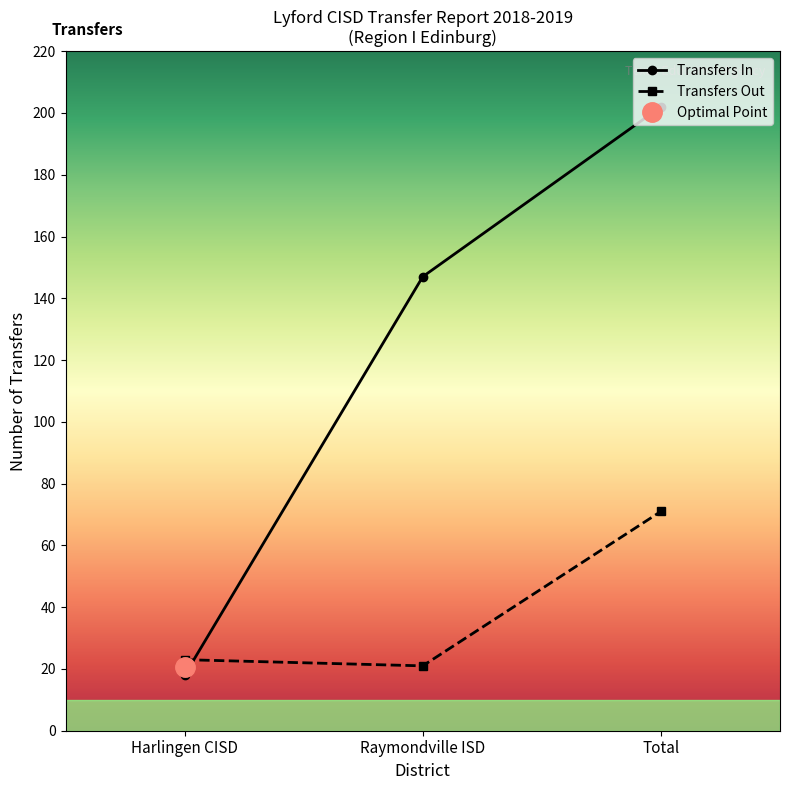

True or false: Transfers Out has a value of 15 at Total.

False